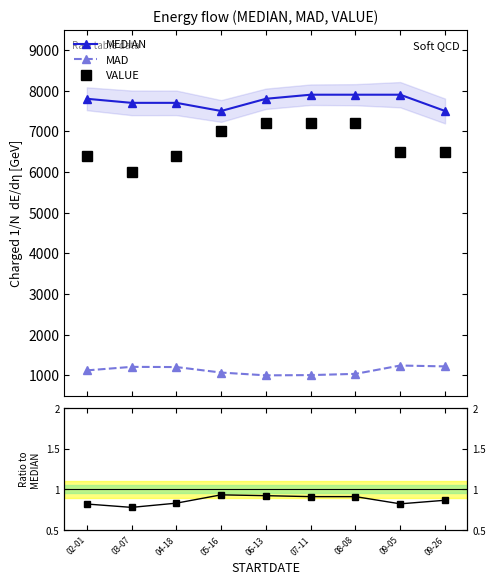

At how many categories does at least one series exceed 543?

9